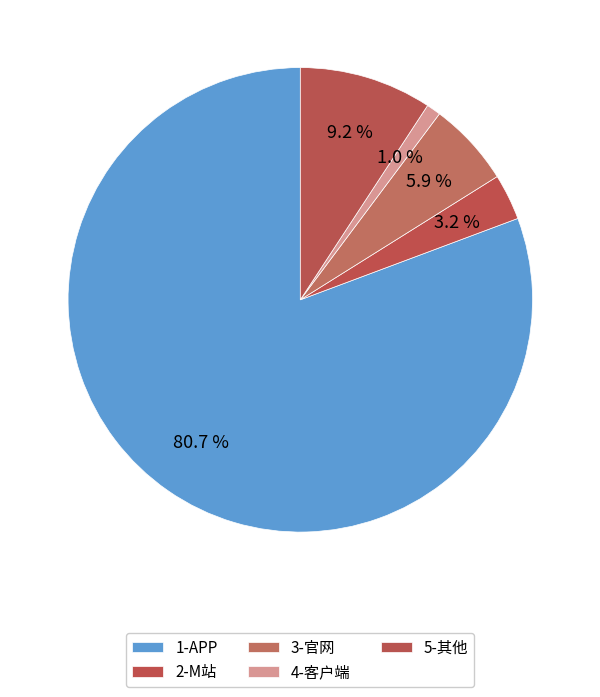

How many slices are in this pie chart?

5